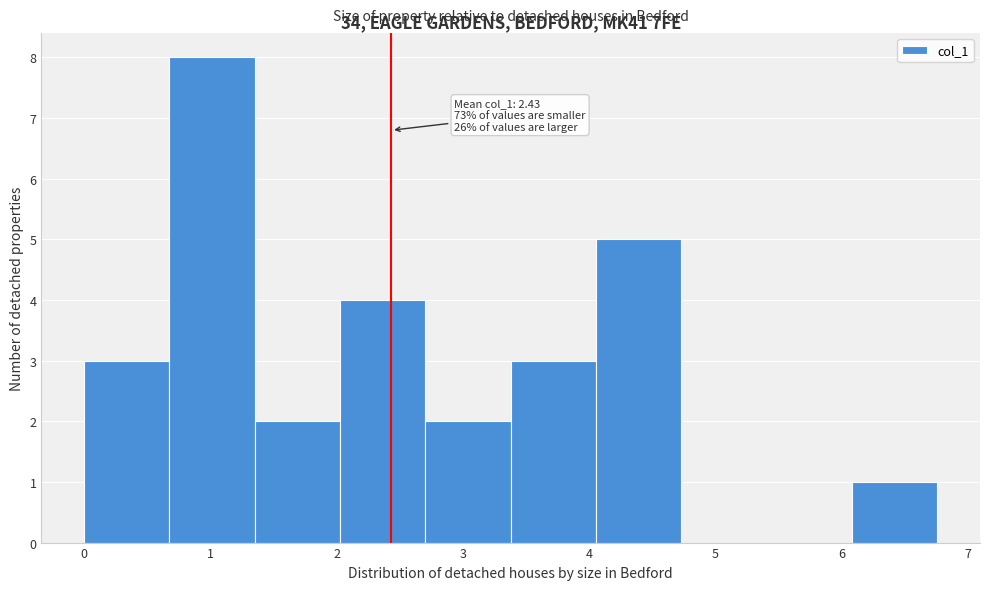

Over which range of the x-axis is the bar tallest?

0.7 to 1.4